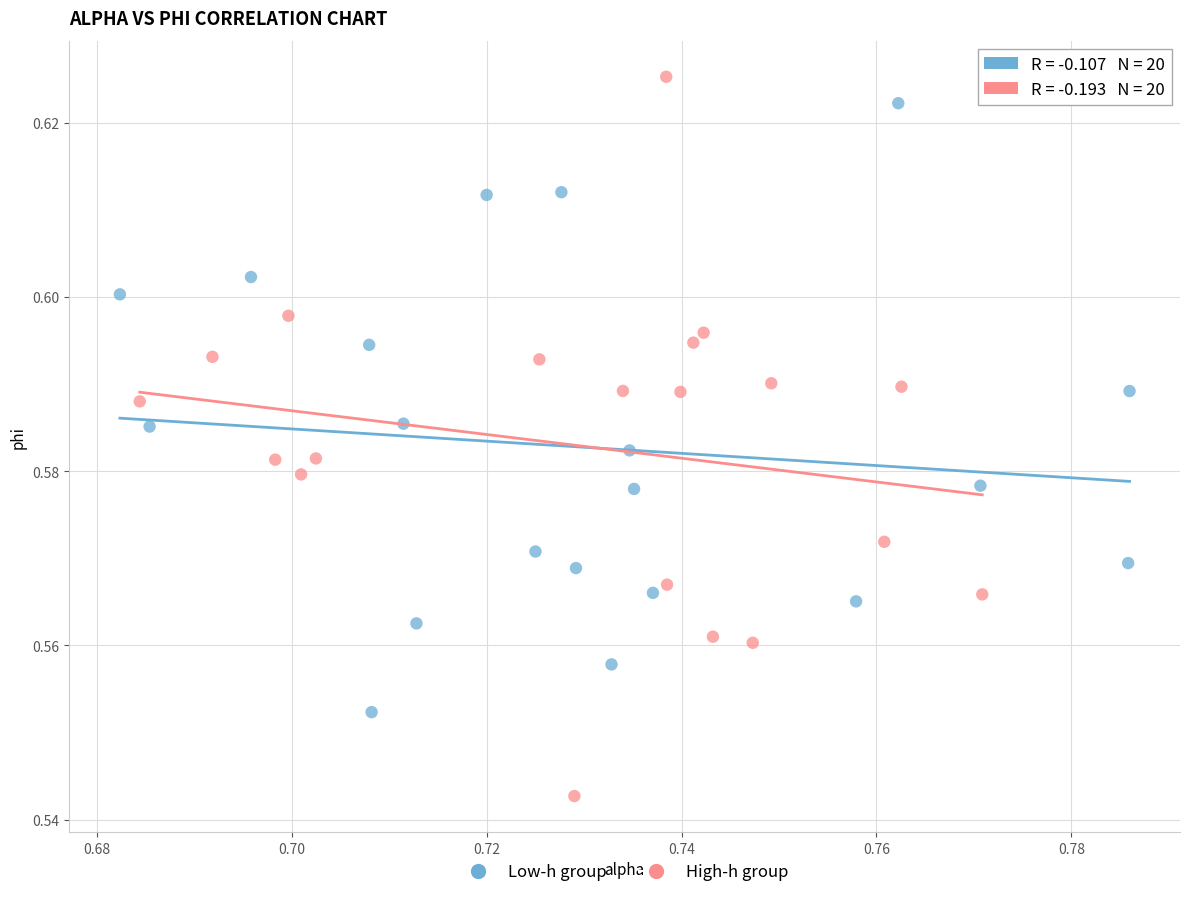

Which series has the largest Y range (max minus min)?

High-h group